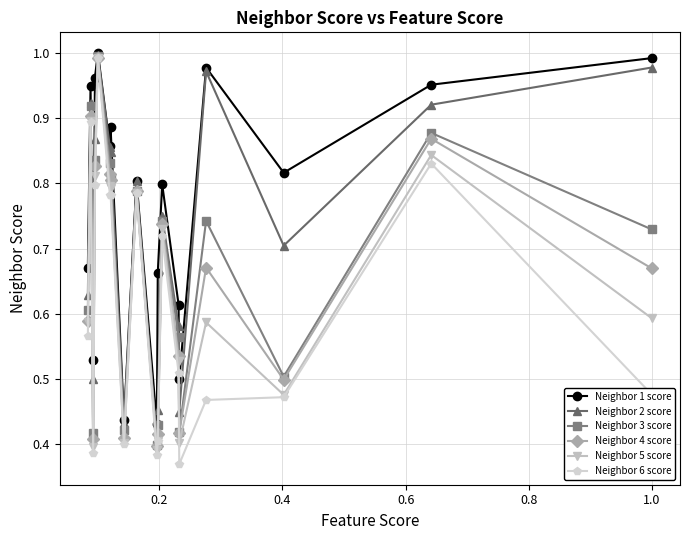

Which series has the widest spread of values?

Neighbor 6 score